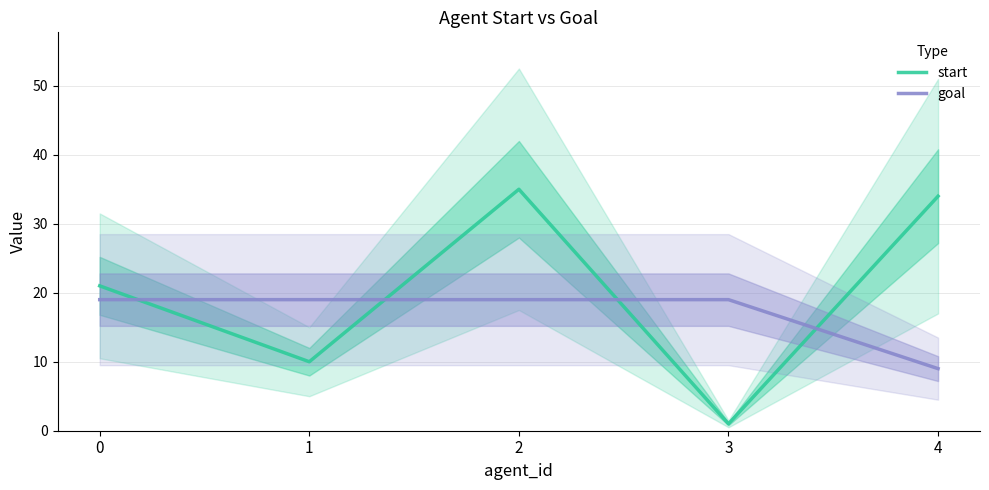

Between 0 and 3, which series saw the biggest shift?

start